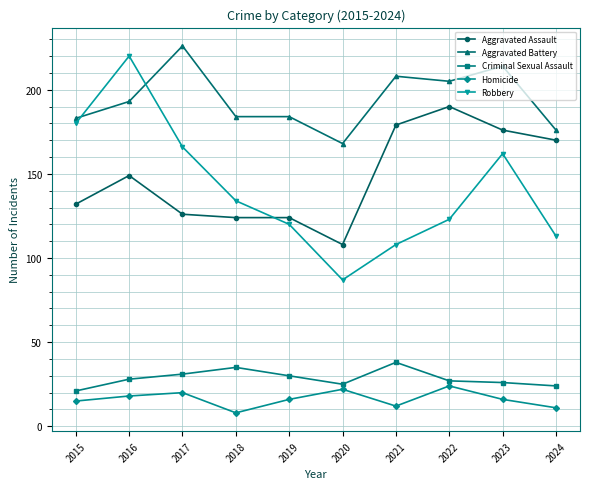

Does the chart display data point markers on the line(s)?

Yes